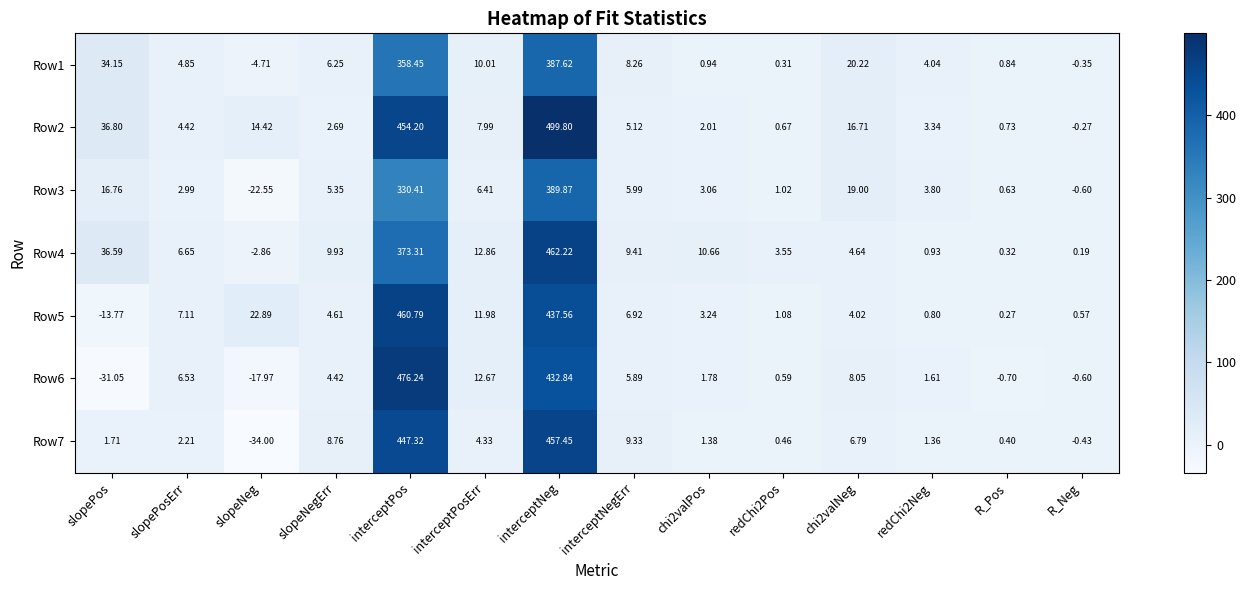

Which label corresponds to the smallest value in the chart?

slopeNeg